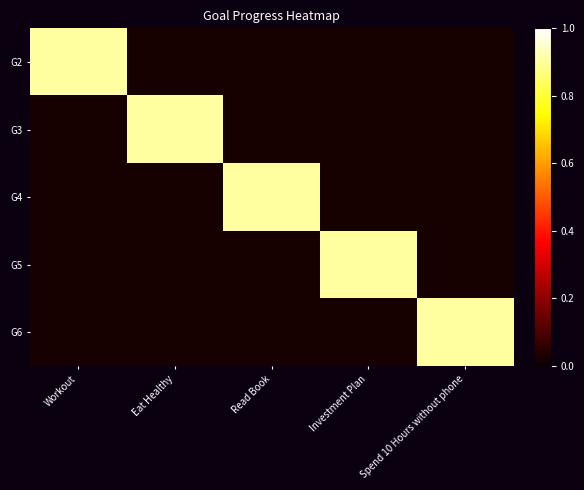

What is the total value across all series at Workout?

1.0